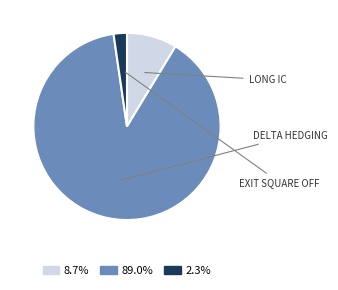

Is the sum of 8.7% and 2.3% greater than half?

No